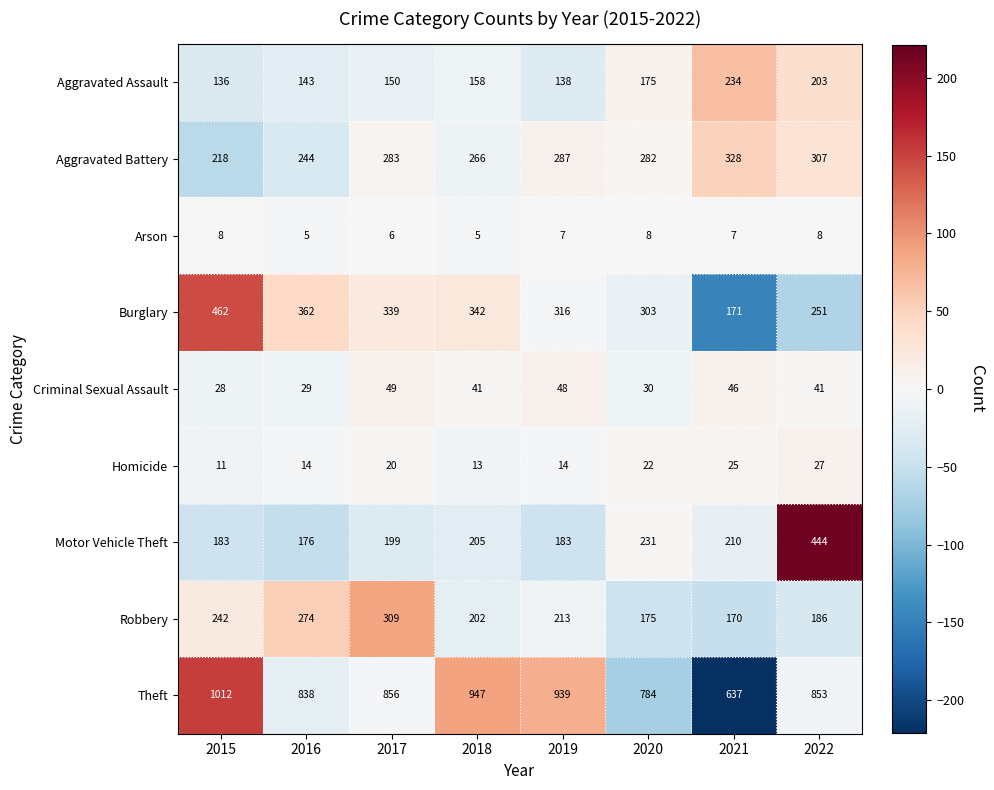

What value does the Criminal Sexual Assault series have at 2020, to the nearest 5?

30